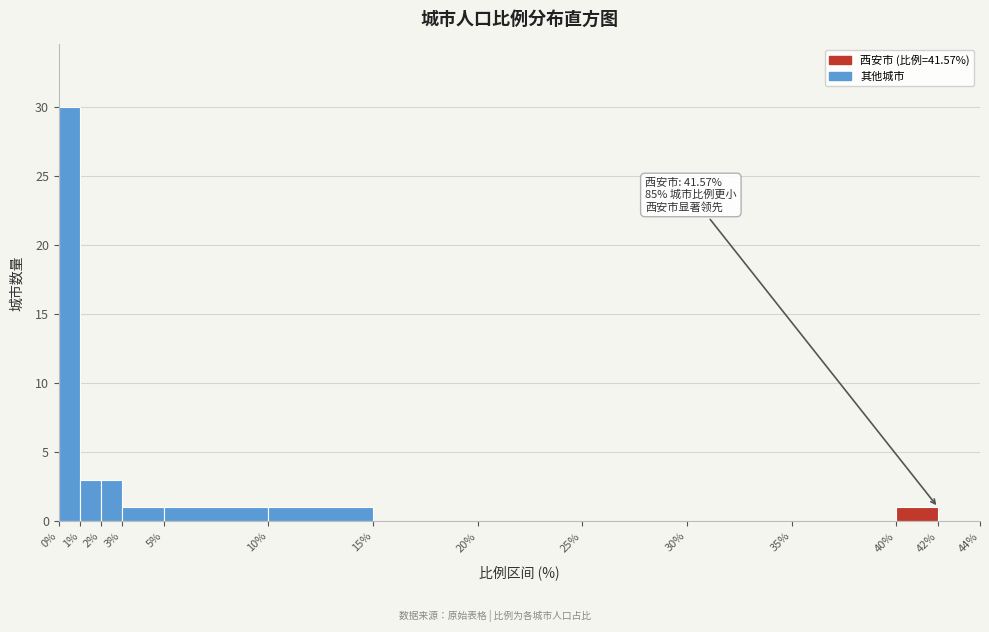

Over which range of the x-axis is the bar tallest?

0% to 1%